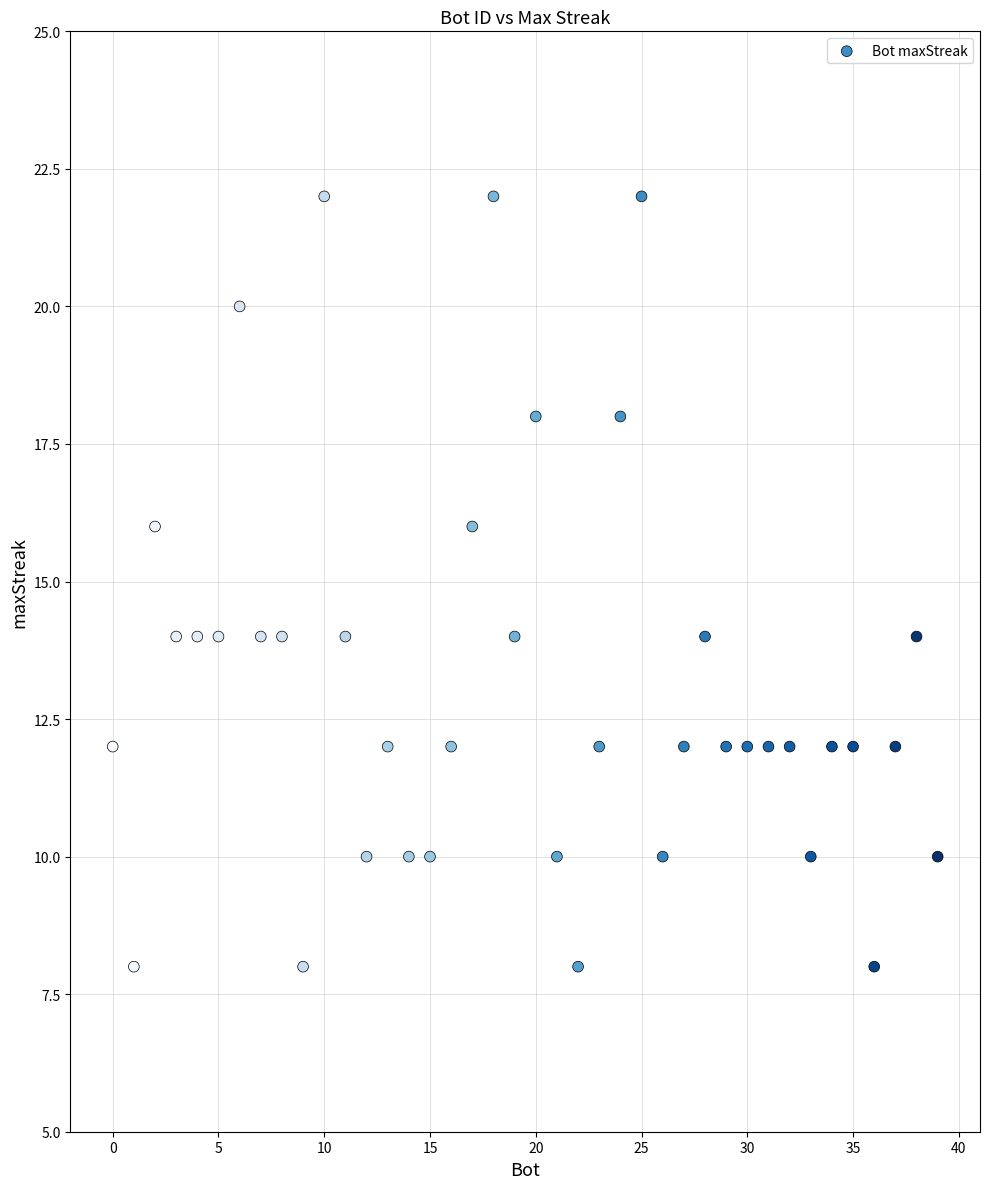

What is the range of Y values (max minus min)?

14